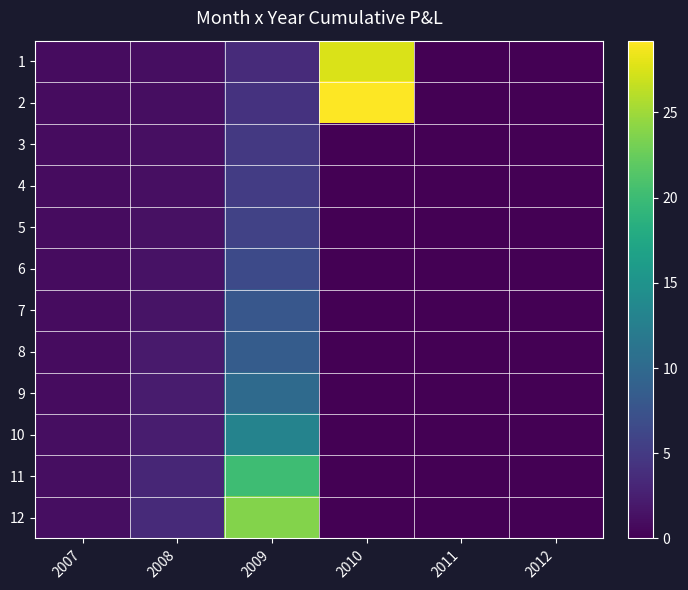

Reading left to right, what are all the values shown in this chart?

1: 2007=1.0	2008=1.0	2009=3.6	2010=27.6	2011=0.0	2012=0.0
2: 2007=1.0	2008=1.1	2009=4.3	2010=29.2	2011=0.0	2012=0.0
3: 2007=1.0	2008=1.2	2009=4.9	2010=0.0	2011=0.0	2012=0.0
4: 2007=1.0	2008=1.2	2009=5.2	2010=0.0	2011=0.0	2012=0.0
5: 2007=1.0	2008=1.3	2009=5.8	2010=0.0	2011=0.0	2012=0.0
6: 2007=1.0	2008=1.4	2009=6.5	2010=0.0	2011=0.0	2012=0.0
7: 2007=1.0	2008=1.5	2009=7.9	2010=0.0	2011=0.0	2012=0.0
8: 2007=1.0	2008=2.1	2009=8.5	2010=0.0	2011=0.0	2012=0.0
9: 2007=1.0	2008=2.2	2009=10.1	2010=0.0	2011=0.0	2012=0.0
10: 2007=1.0	2008=2.3	2009=13.0	2010=0.0	2011=0.0	2012=0.0
11: 2007=1.0	2008=3.1	2009=20.2	2010=0.0	2011=0.0	2012=0.0
12: 2007=1.0	2008=3.4	2009=23.8	2010=0.0	2011=0.0	2012=0.0